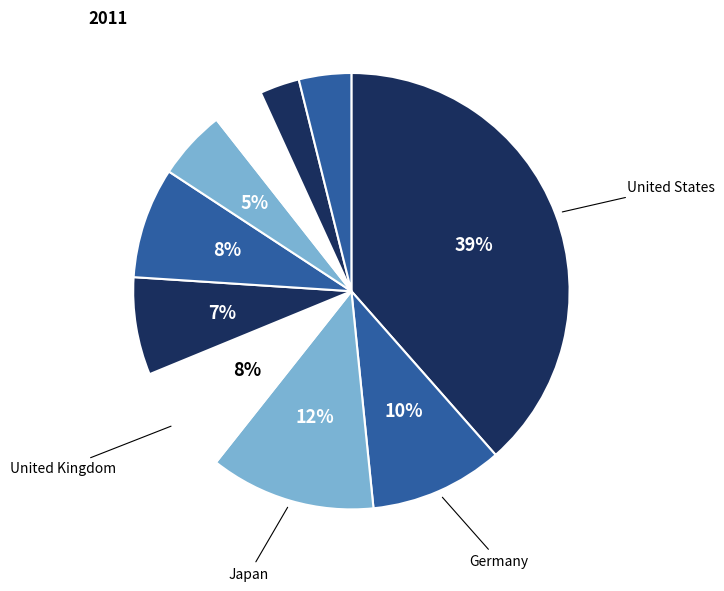

Count the number of slices in the pie.

10